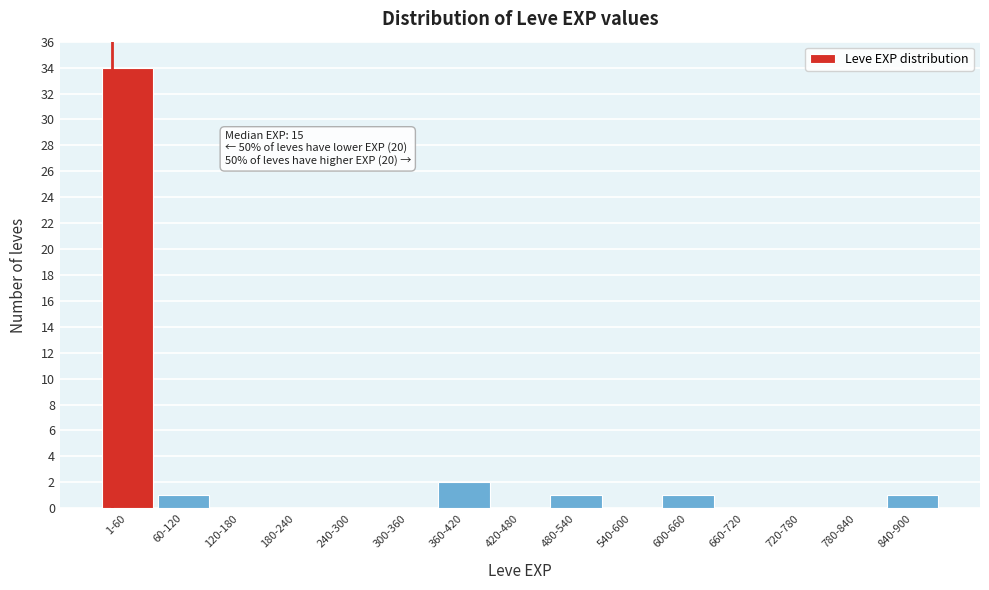

Reading left to right, extract all data points from this chart.

1-60=34	60-120=1	120-180=0	180-240=0	240-300=0	300-360=0	360-420=2	420-480=0	480-540=1	540-600=0	600-660=1	660-720=0	720-780=0	780-840=0	840-900=1